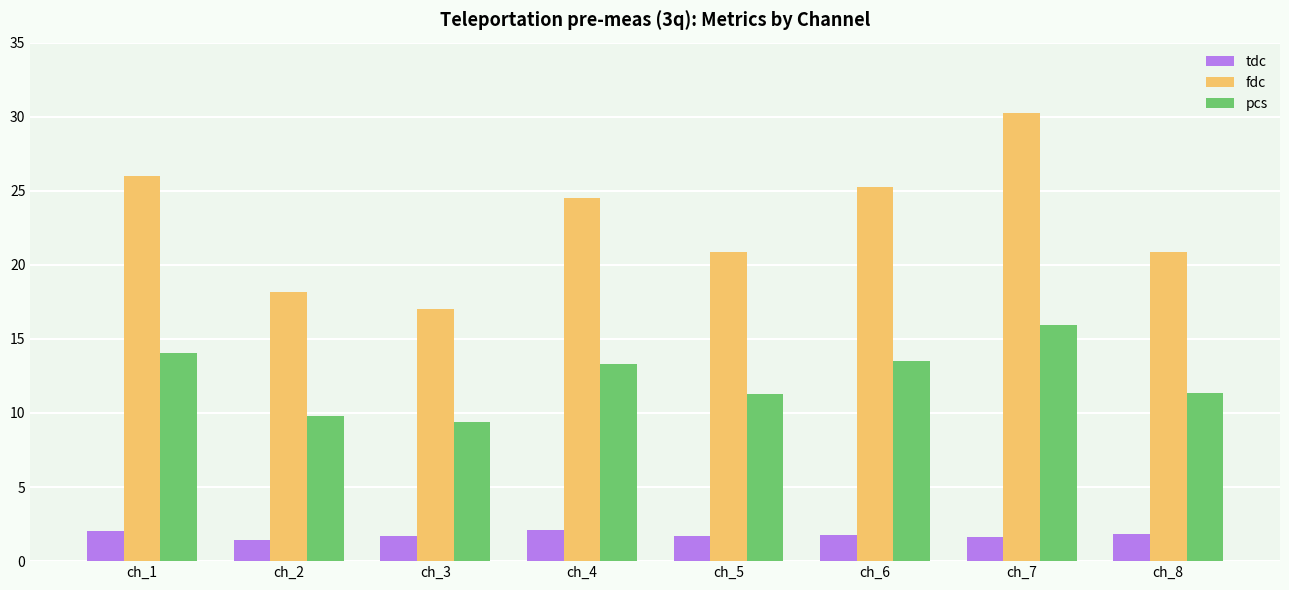

Rank the series at ch_6 from lowest to highest value.

tdc, pcs, fdc